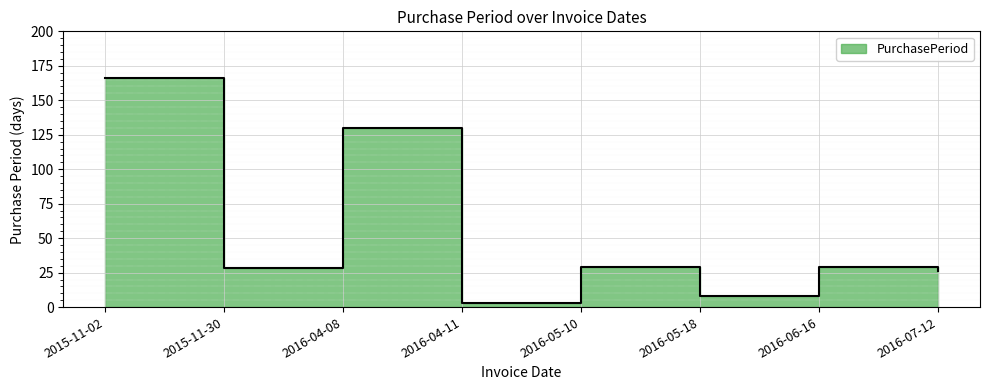

Reading left to right, list all the values displayed in this chart.

166	28	130	3	29	8	29	26